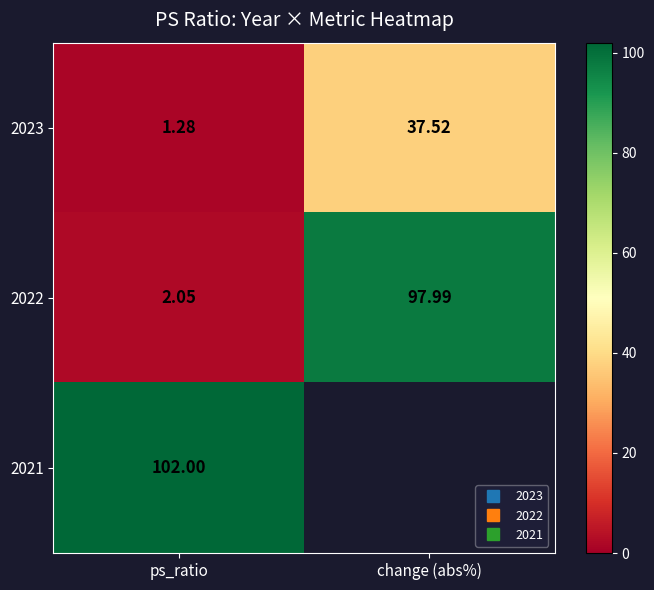

What is the sum of all 2022 values?

100.0